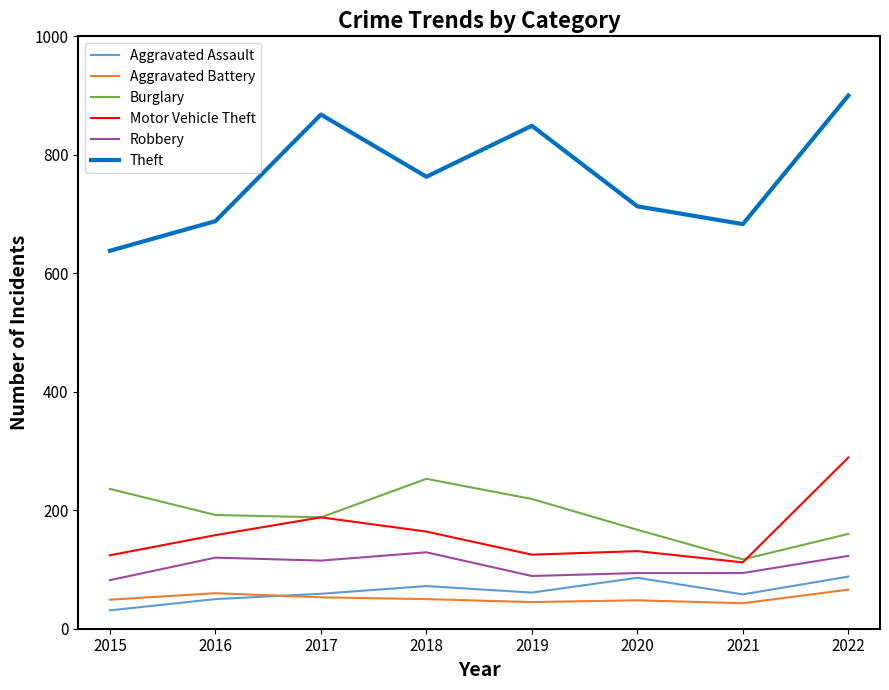

The Burglary series shows 167 at 2020. True or false?

True